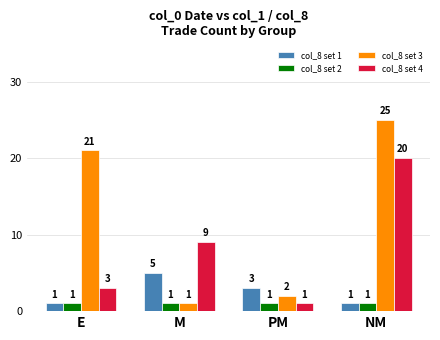

Does the chart contain stacked bars?

No